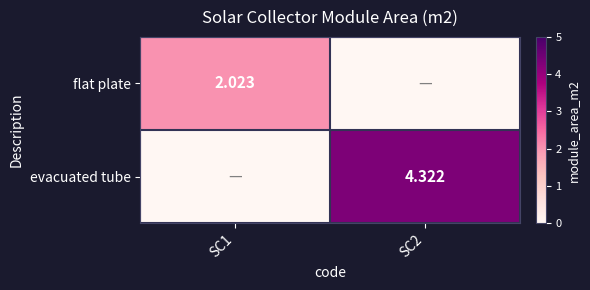

The value of flat plate at SC1 is 2.7. True or false?

False